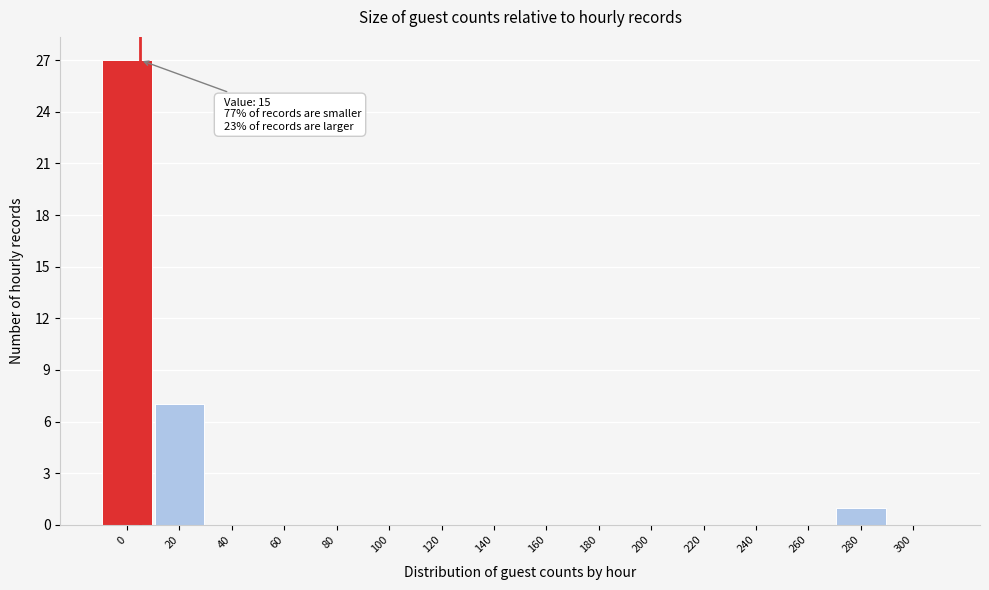

Reading left to right, what are all the values shown in this chart?

0=27	20=7	40=0	60=0	80=0	100=0	120=0	140=0	160=0	180=0	200=0	220=0	240=0	260=0	280=1	300=0